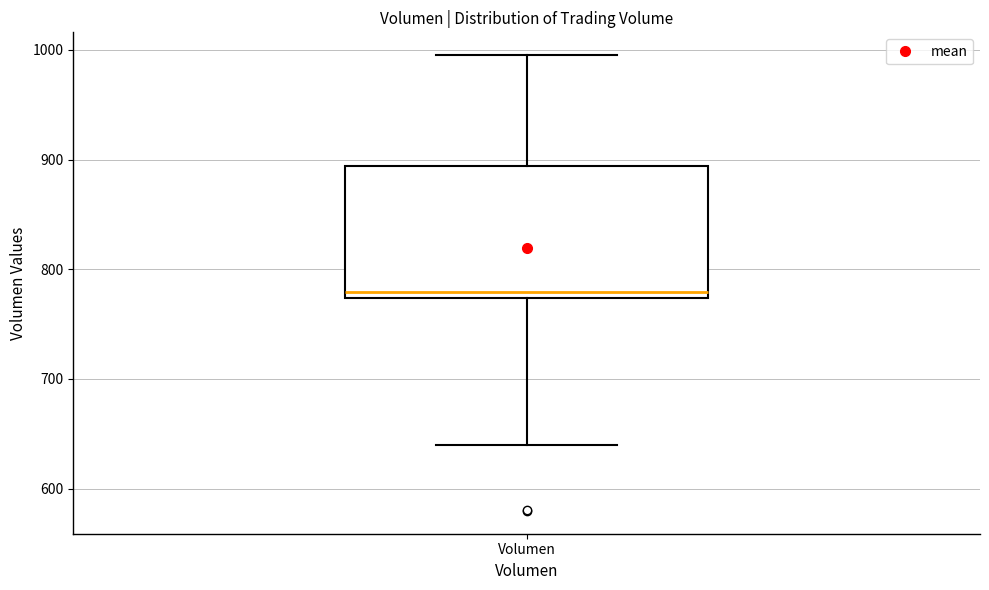

Where does the lower whisker of the box for Volumen end on the y-axis? The values are not printed on the chart, so give them approximately, as read against the axis.

640